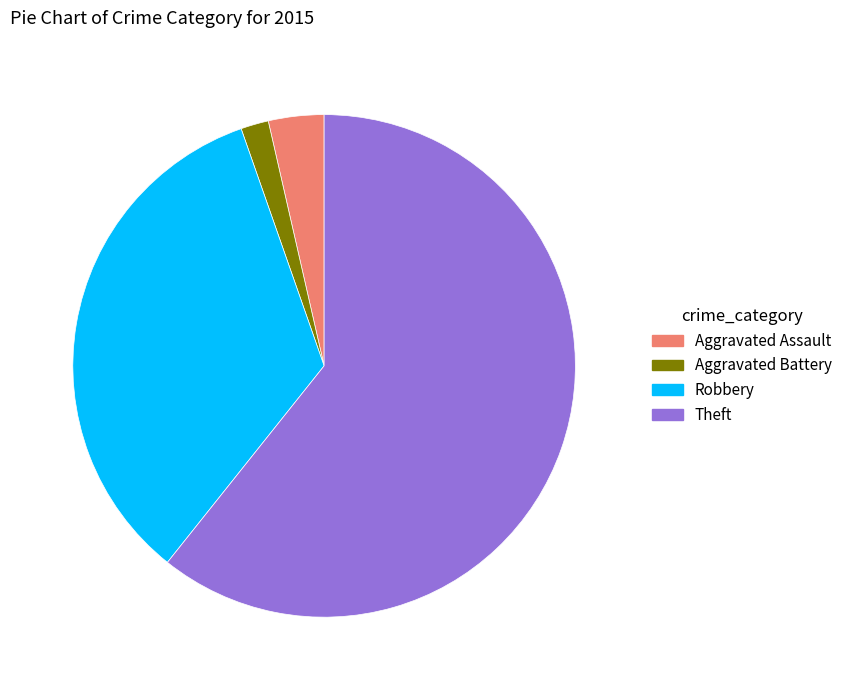

True or false: Robbery accounts for 34% of the total.

True